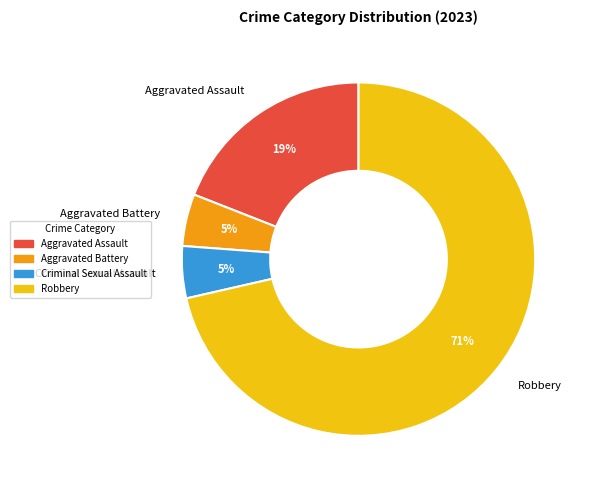

How many slices are in this pie chart?

4